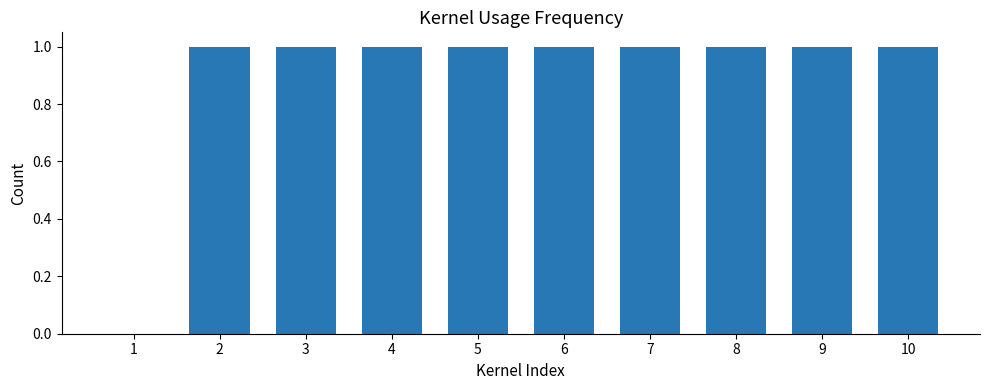

What is the sum of the values at 1 and 3?

1